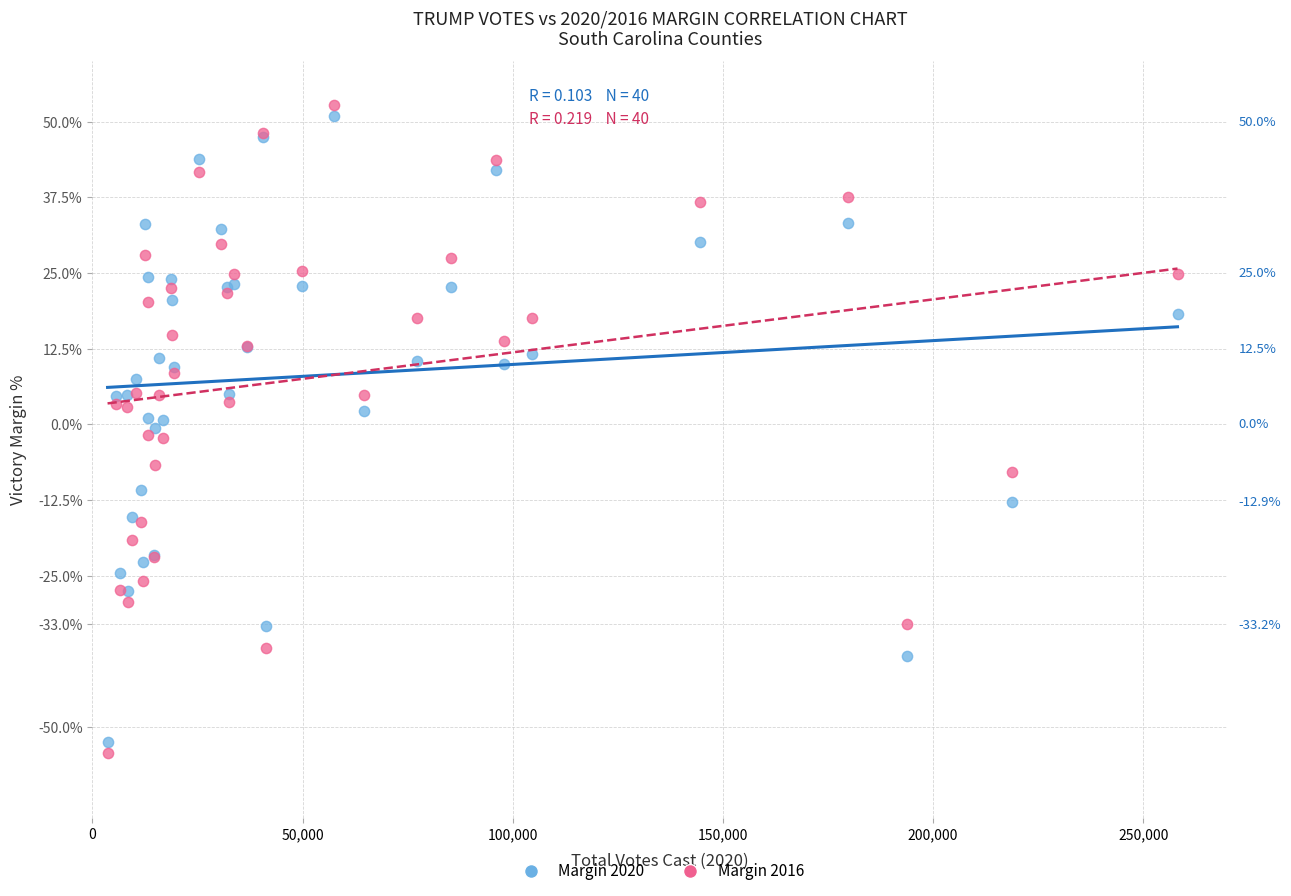

Which series reaches the maximum Y coordinate?

Margin 2016